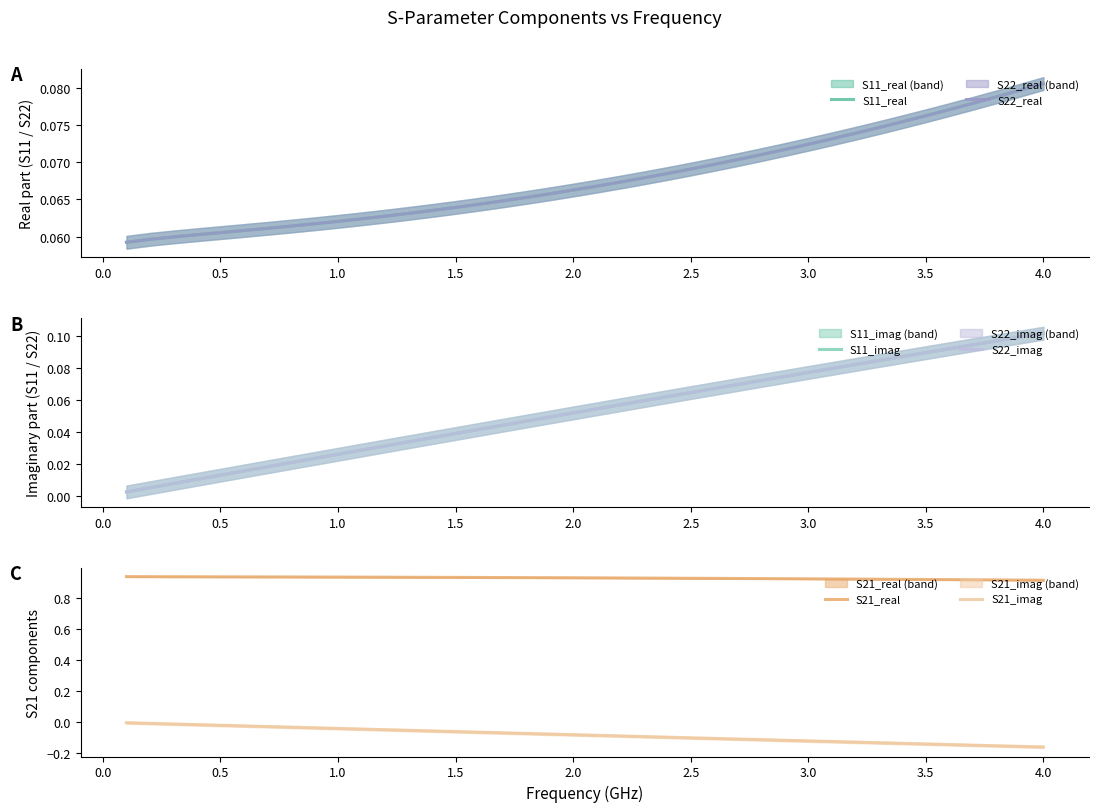

Is it true that S21_imag equals -0.2 at 3.0?

False